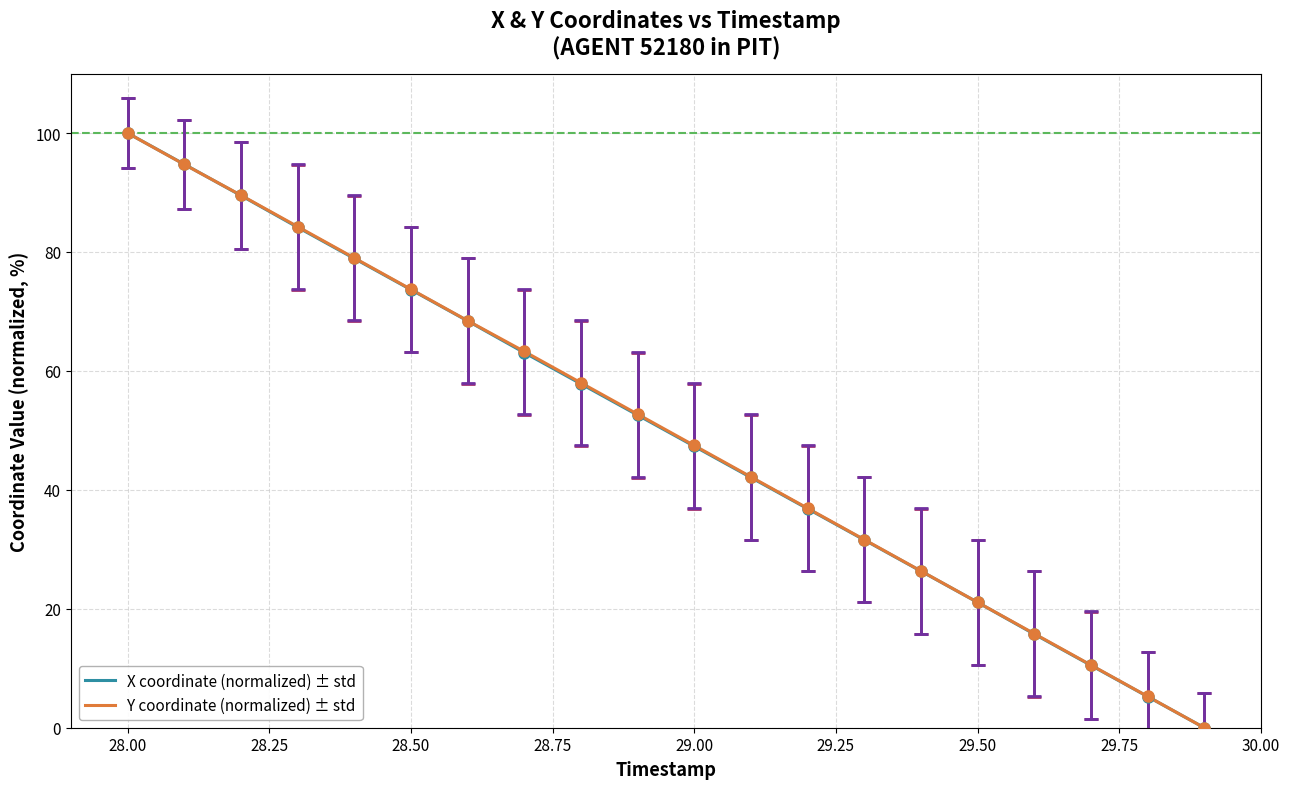

What is the maximum value shown in the chart?

100.0